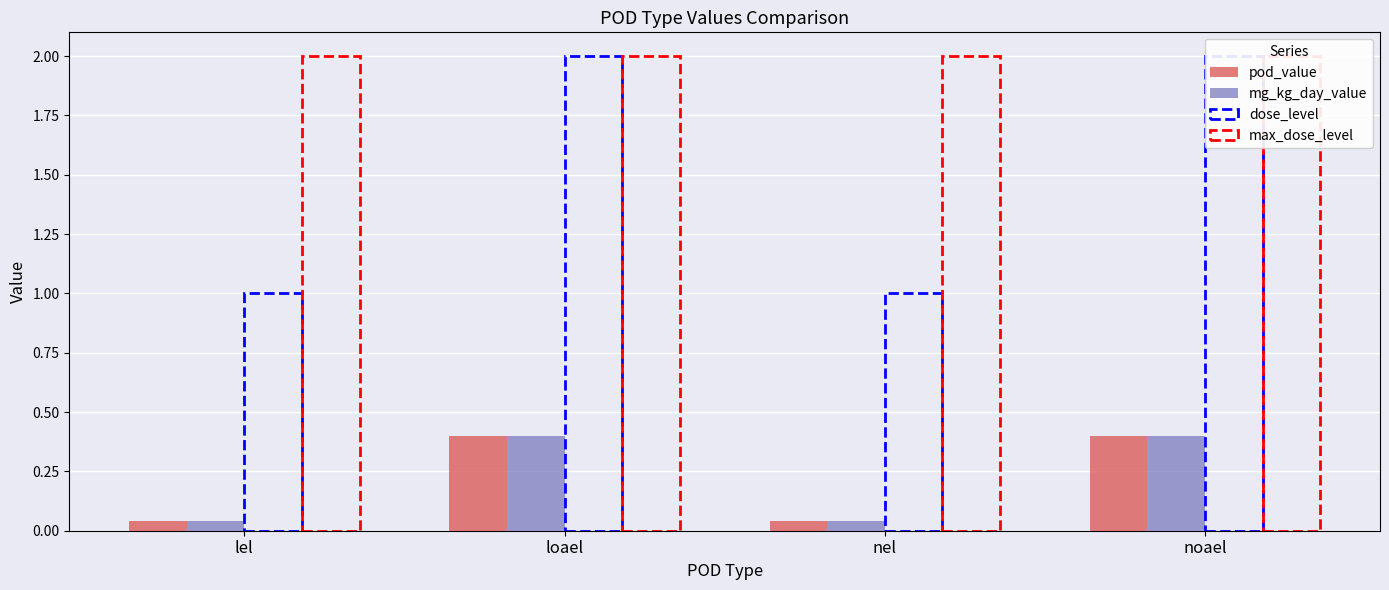

Is it true that dose_level equals 1.0 at lel?

True